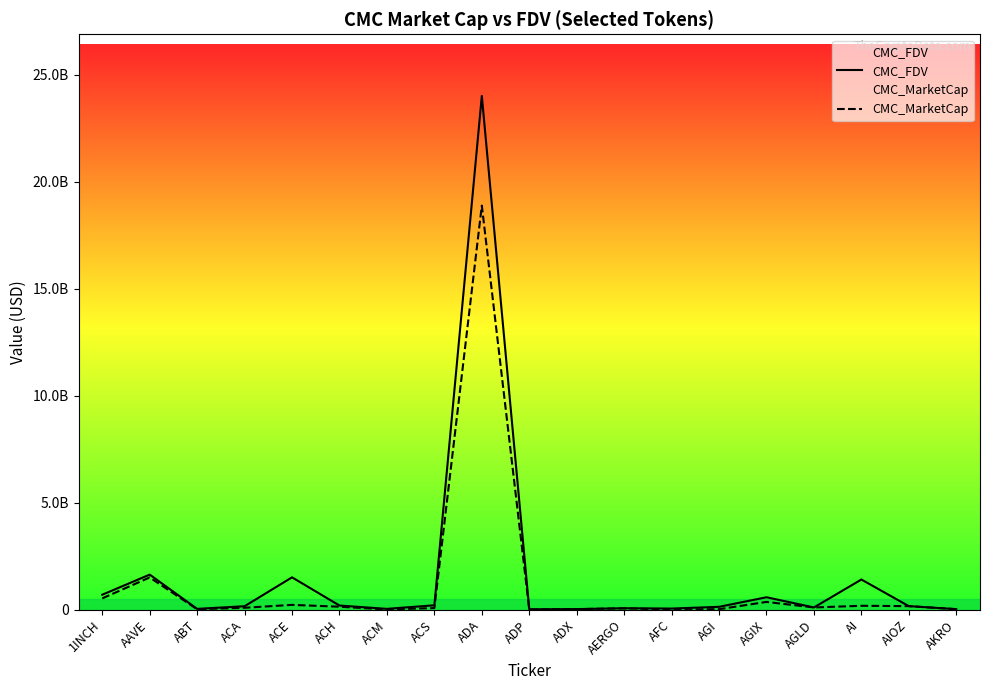

Which series has the largest range (max minus min)?

CMC_FDV